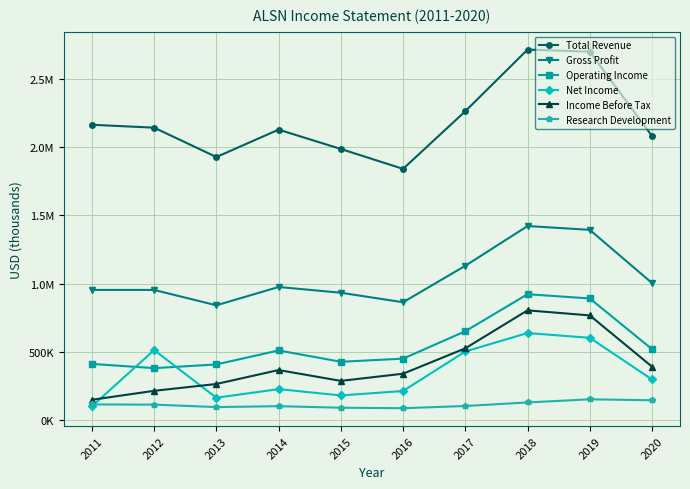

Reading left to right, list all the values displayed in this chart.

Total Revenue: 2162800	2141800	1926800	2127400	1985800	1840200	2262000	2713000	2698000	2081000
Gross Profit: 954500	954300	841900	975900	933800	864200	1131000	1422000	1394000	1005000
Operating Income: 413000	382100	409100	511600	428600	451500	652000	923000	892000	521000
Net Income: 103000	514200	165400	228600	182300	214900	504000	639000	604000	299000
Income Before Tax: 150600	216200	266100	368100	288800	341300	527000	805000	768000	393000
Research Development: 116400	115100	97100	103800	92500	88800	105000	131000	154000	147000